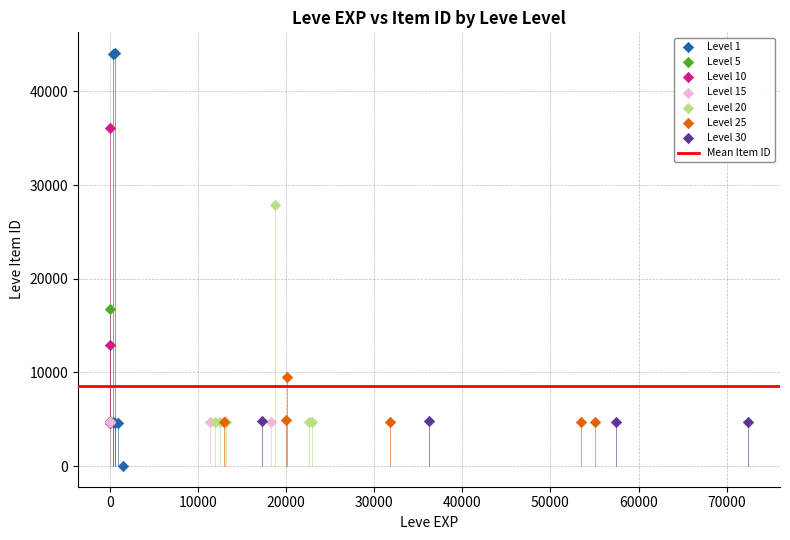

Which series reaches the maximum Y coordinate?

Level 1